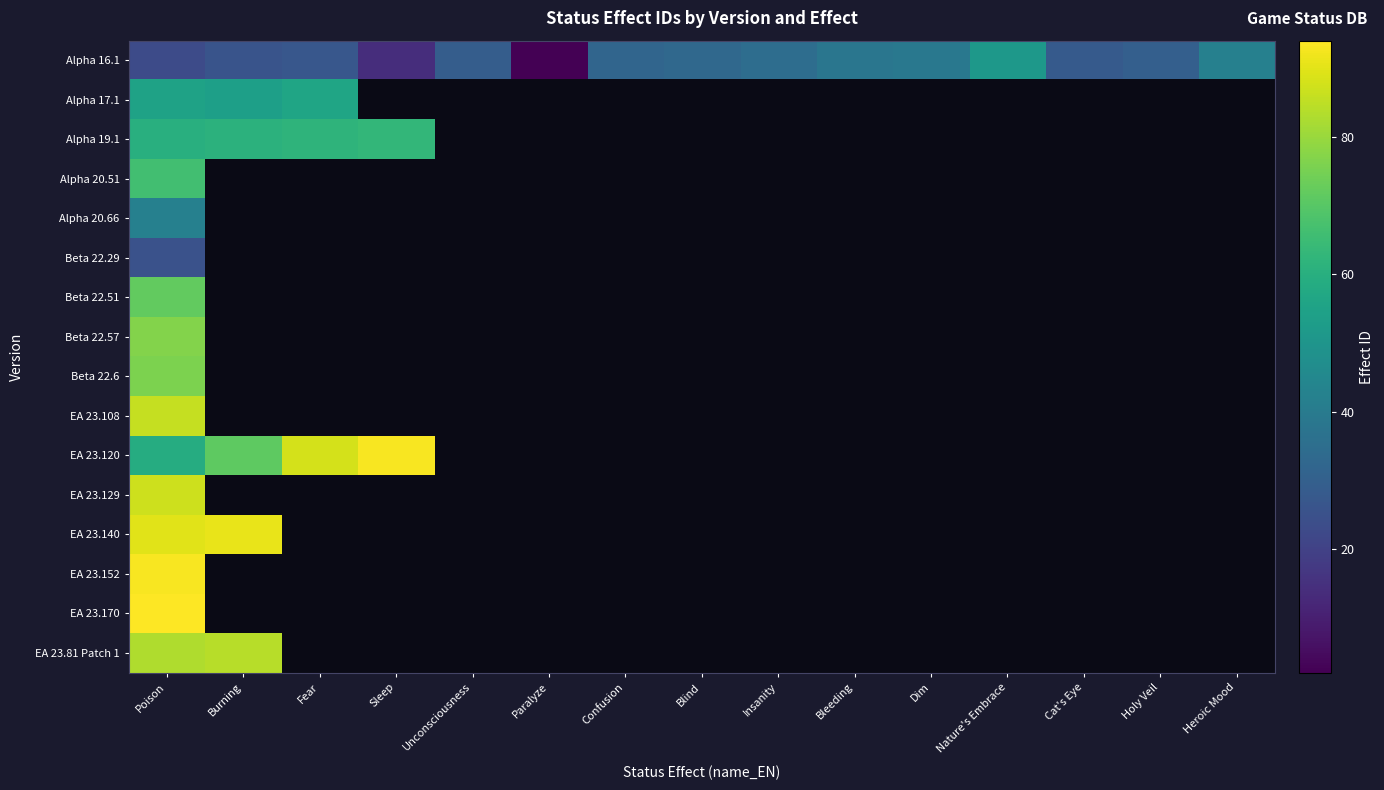

Which series changed the most between Fear and Blind?

Alpha 16.1